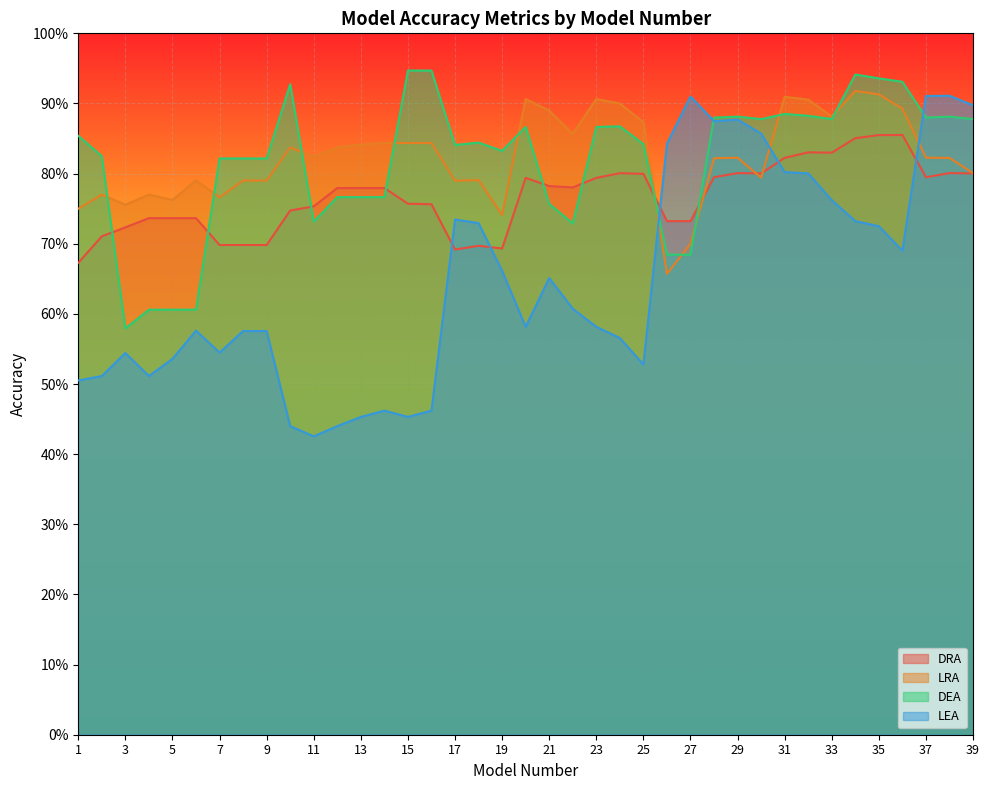

Which category has the highest value across all series?

15